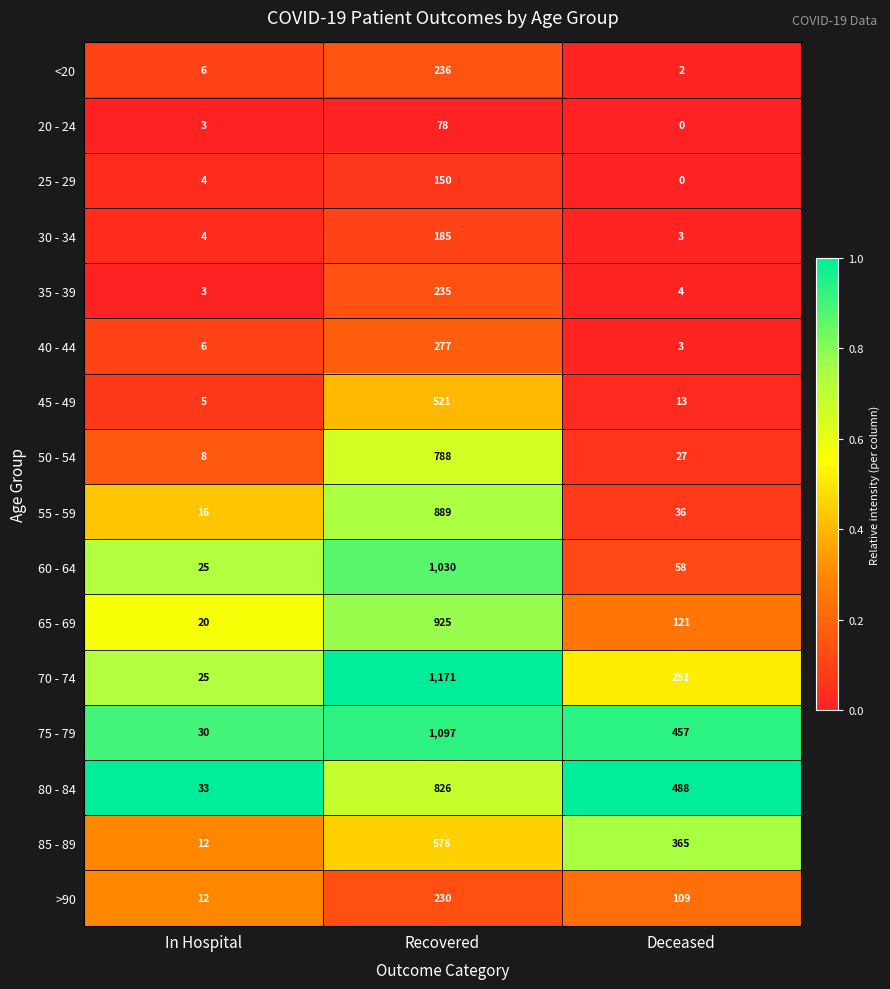

Which label corresponds to the smallest value in the chart?

Deceased